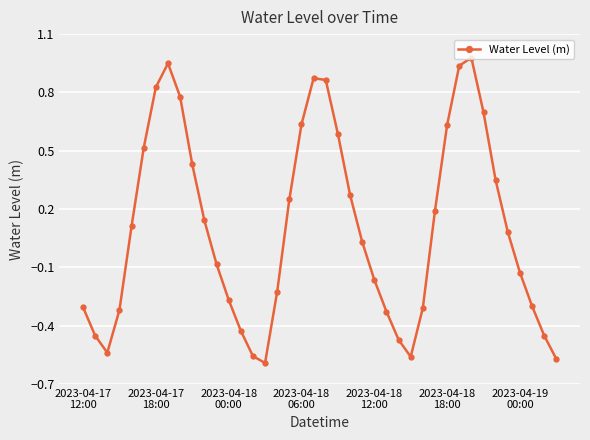

What is the difference between the second highest and minimum values?

1.5